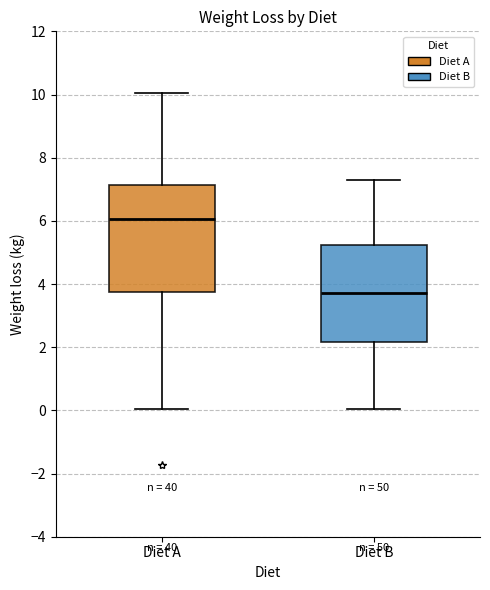

Reading left to right, read every box against the y-axis: the position of its median line, the range the box covers, and the ends of its whiskers. The values are not printed on the chart, so give them approximately, as read against the axis.

Diet A: median 6.0, box 3.8 to 7.2, whiskers 0.0 to 10.0
Diet B: median 3.8, box 2.2 to 5.2, whiskers 0.0 to 7.4